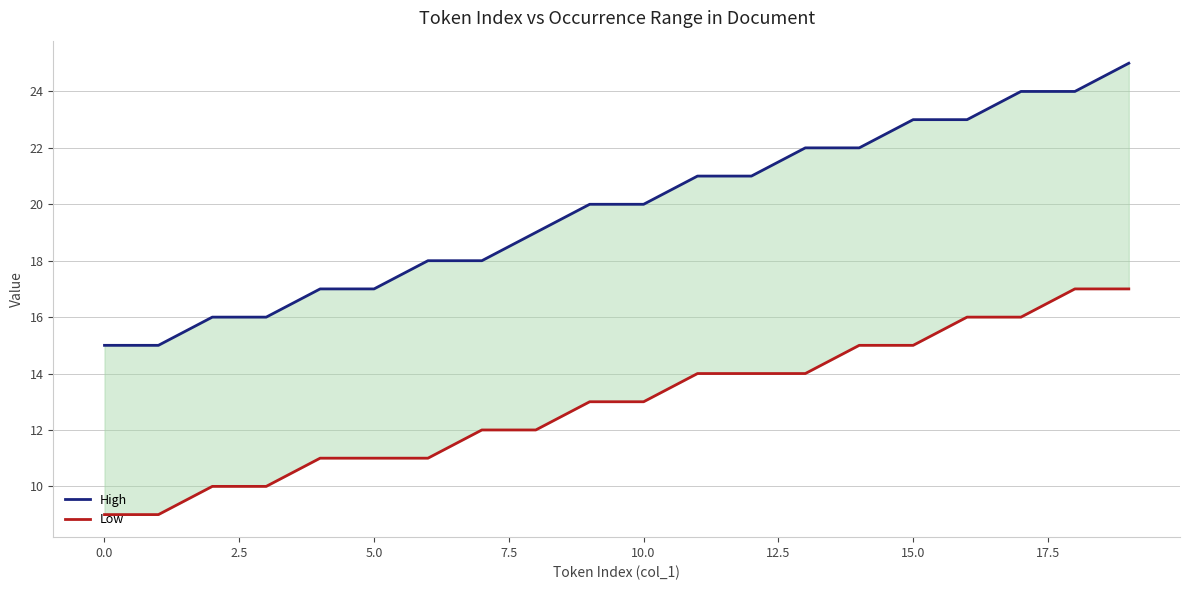

How many data points does each series have?

20